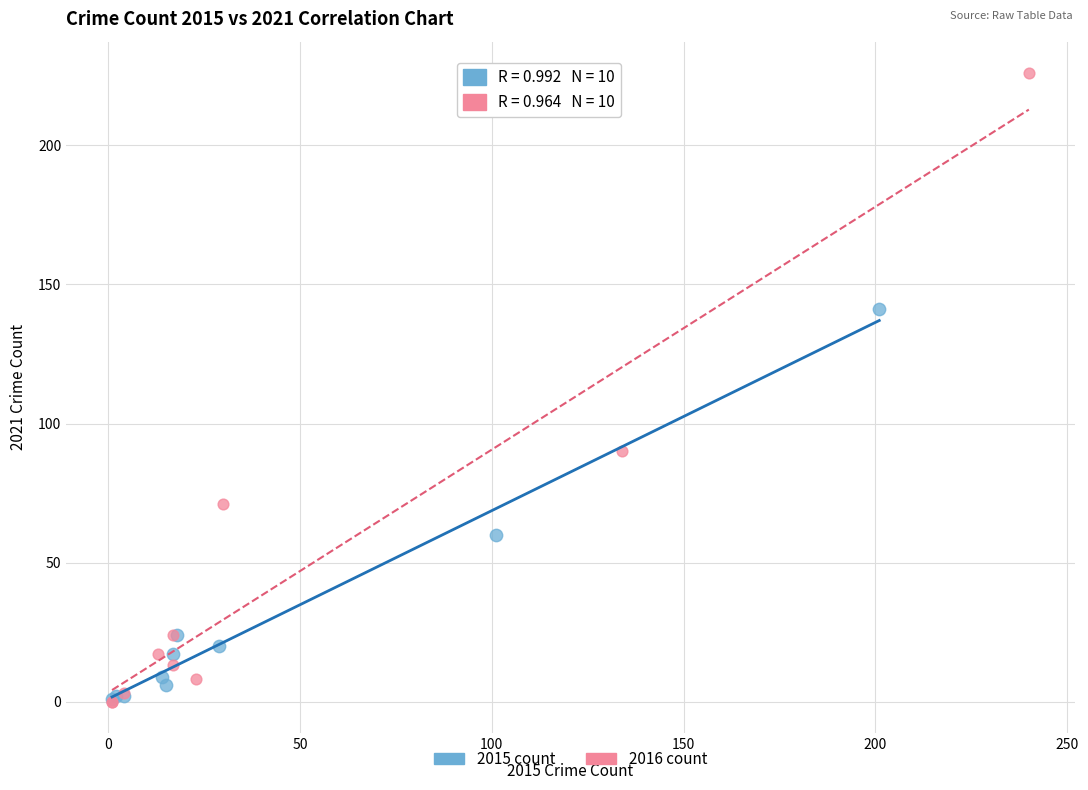

Which series has the largest Y range (max minus min)?

2016 count